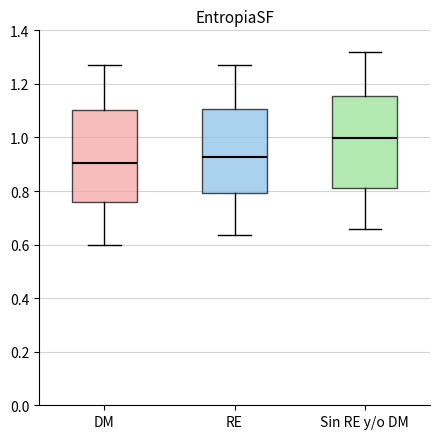

Reading left to right, transcribe this box plot: for each box, give where its median line is, the range the box spans, and where its two whiskers end, as read against the y-axis. The values are not printed on the chart, so give them approximately, as read against the axis.

DM: median 0.90, box 0.76 to 1.10, whiskers 0.60 to 1.26
RE: median 0.92, box 0.80 to 1.10, whiskers 0.64 to 1.26
Sin RE y/o DM: median 1.00, box 0.82 to 1.16, whiskers 0.66 to 1.32